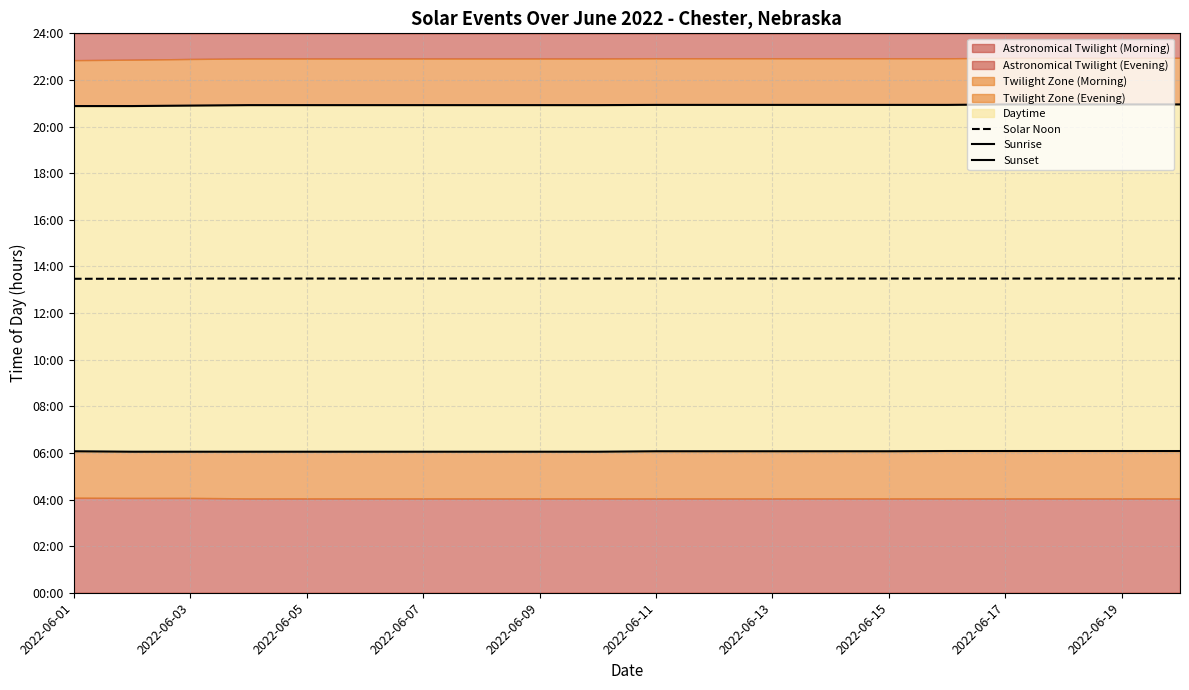

Is it true that Sunrise equals 9.2 at 2022-06-15?

False